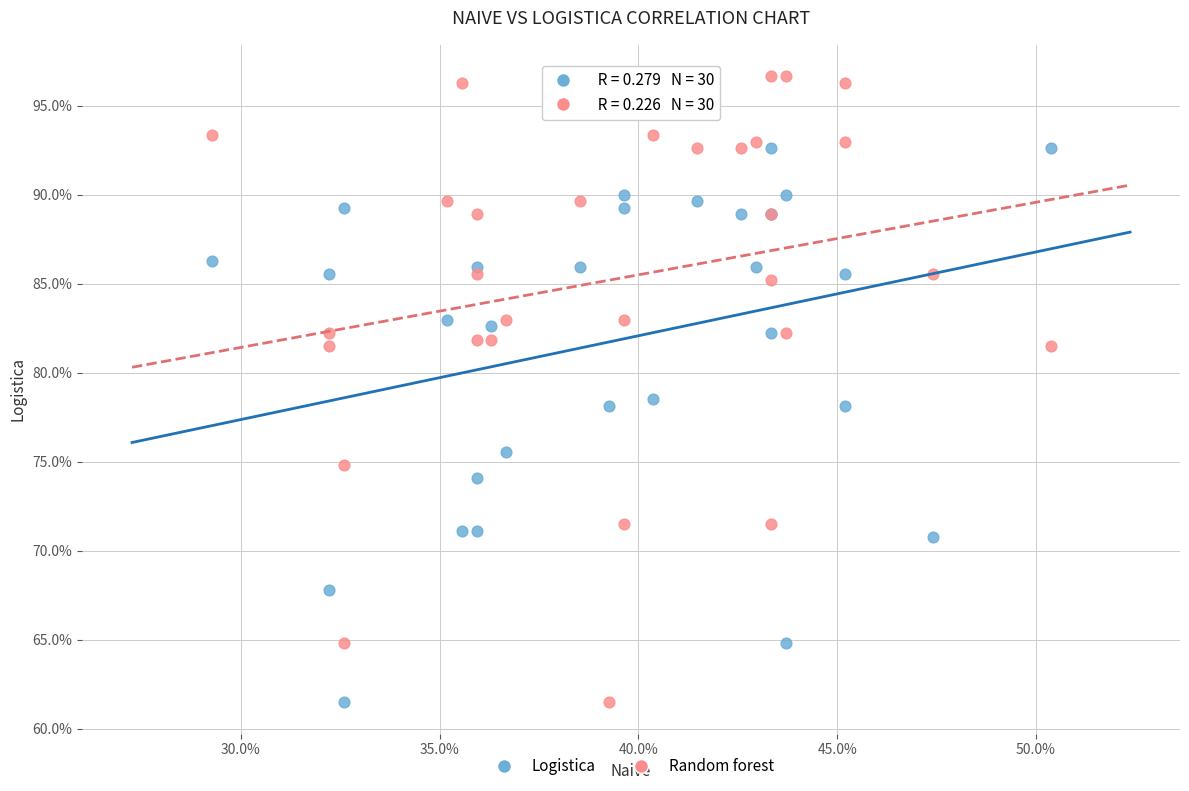

Which series has the widest spread of Y values?

Random forest